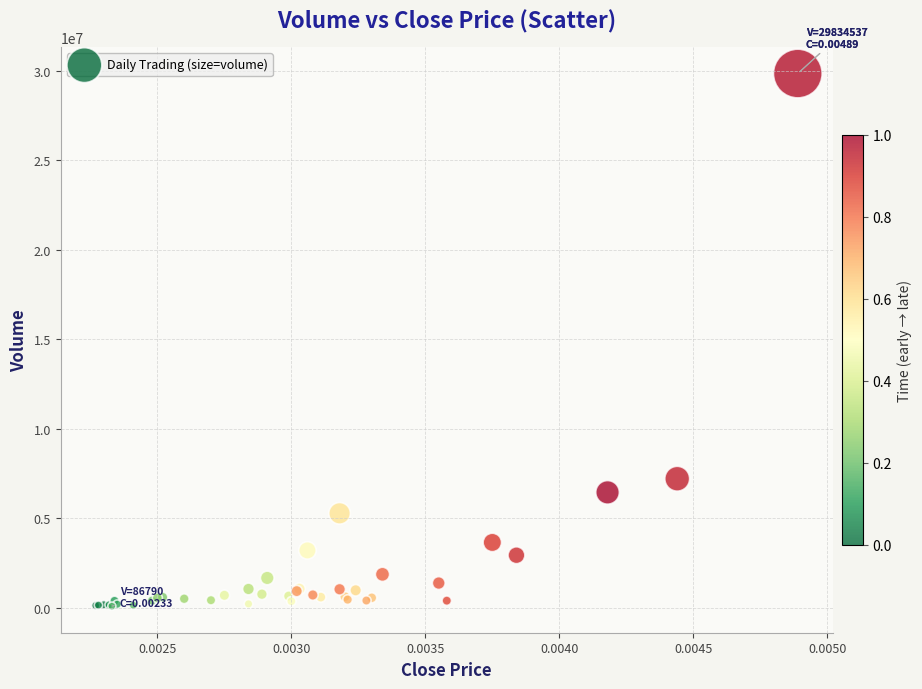

What Y value in the scatter plot is closest to 14960663?

7201949.3